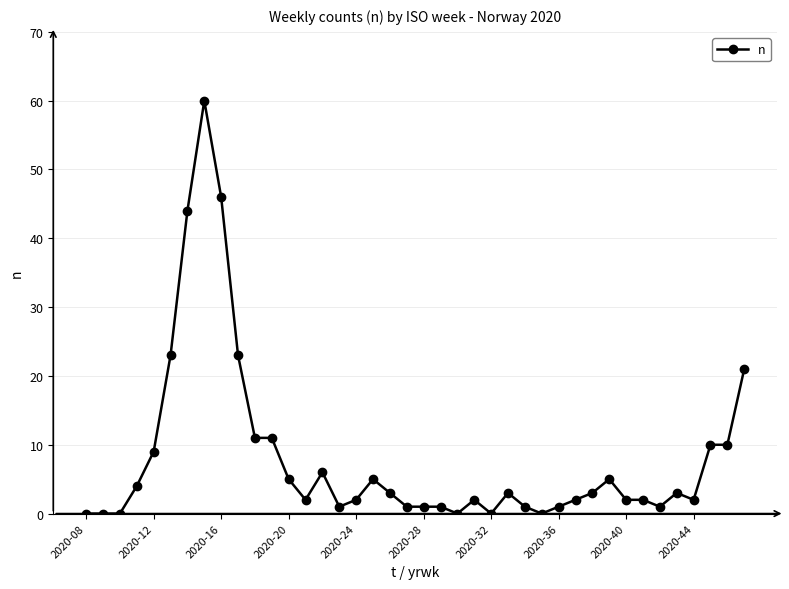

What is the sum of all values?

326